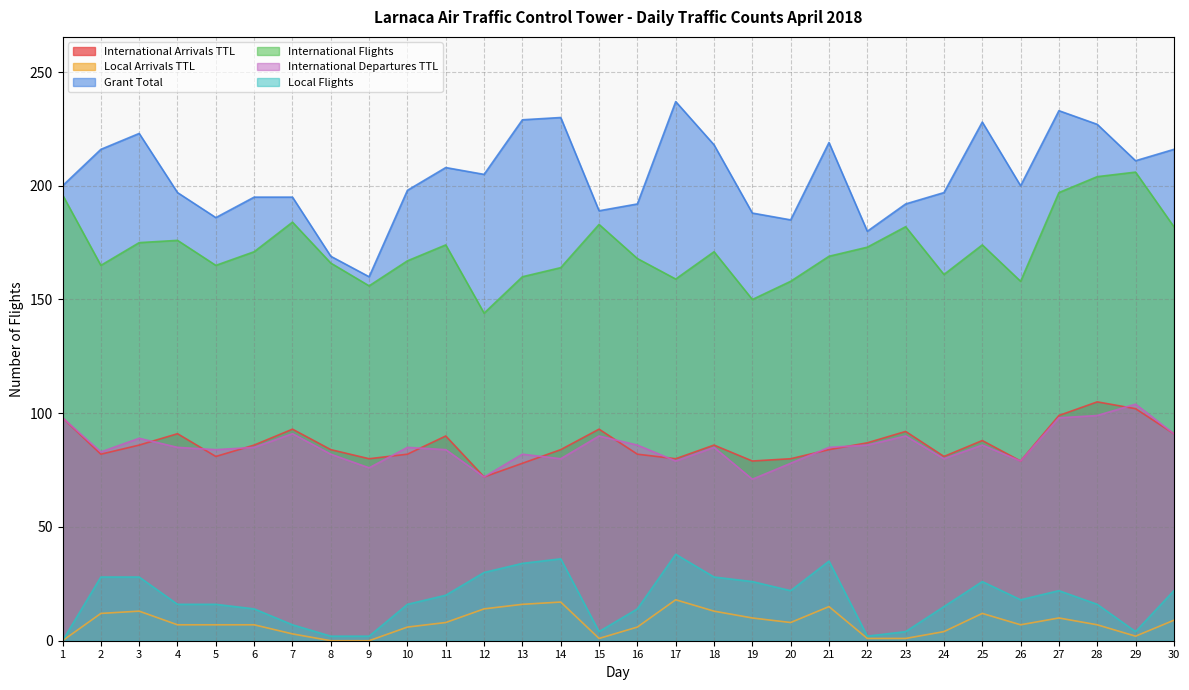

What is the sum of the Grant Total values at 3 and 25?

451